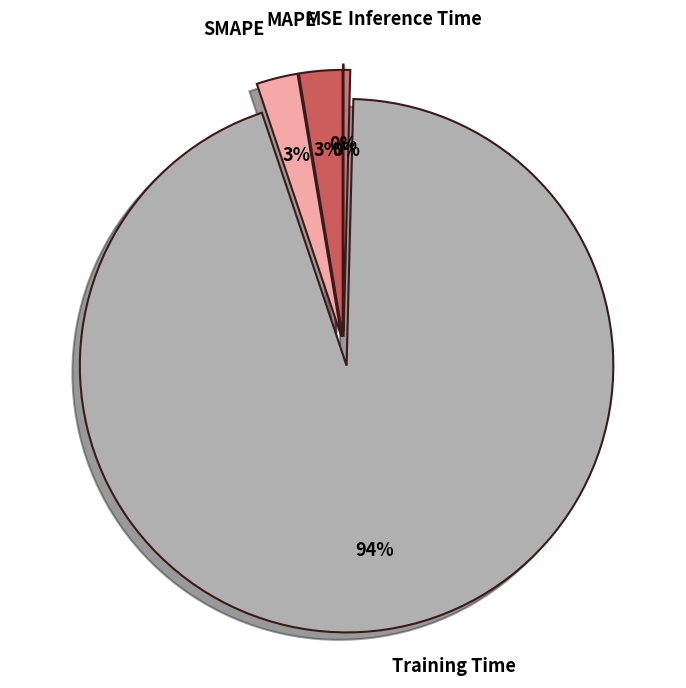

The Training Time slice represents 94% of the pie. True or false?

True